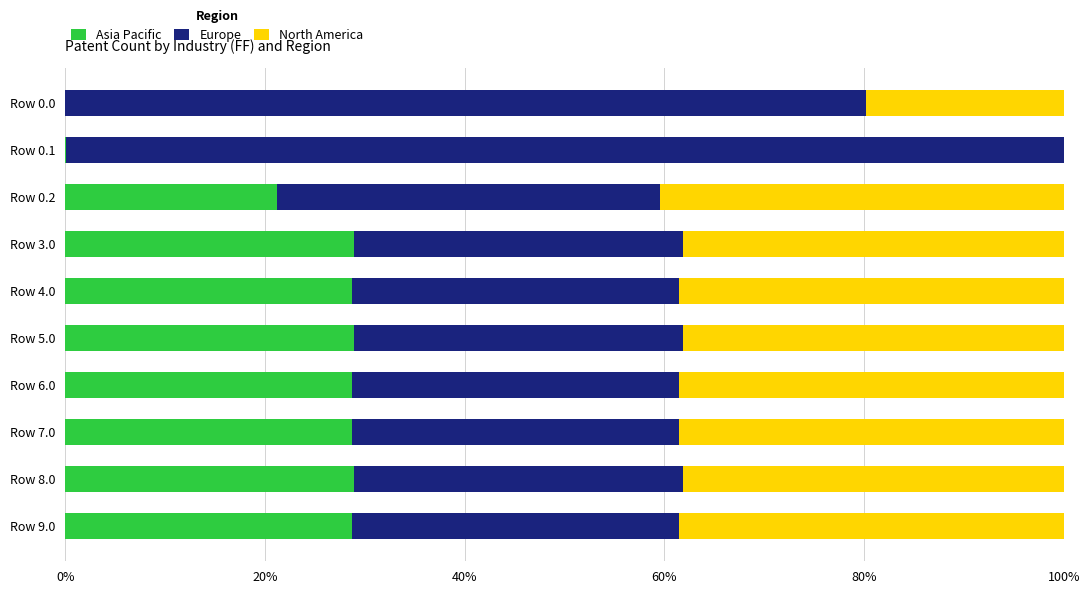

The value of Asia Pacific at Row 5.0 is 38.6. True or false?

False